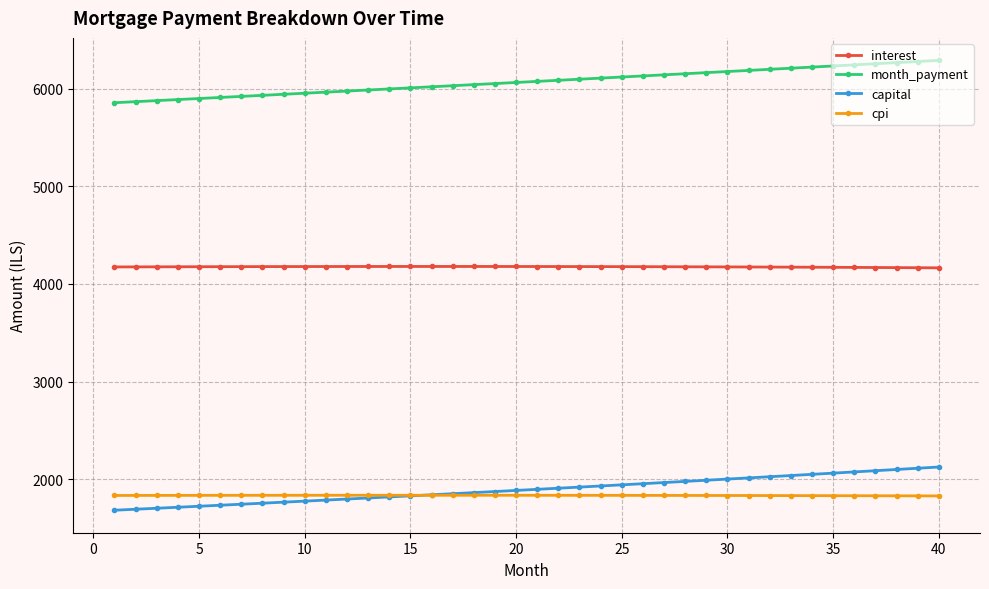

What is the value of the month_payment point at the 4th from the left?

5888.9